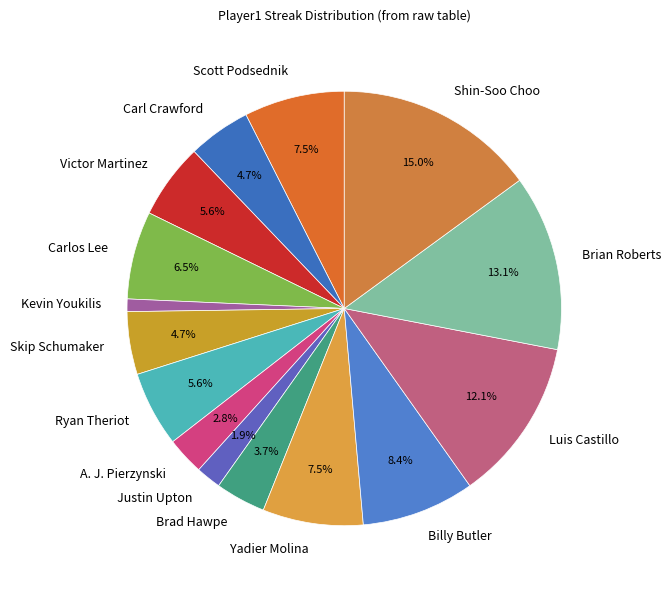

Which category has the biggest portion of the pie?

Shin-Soo Choo